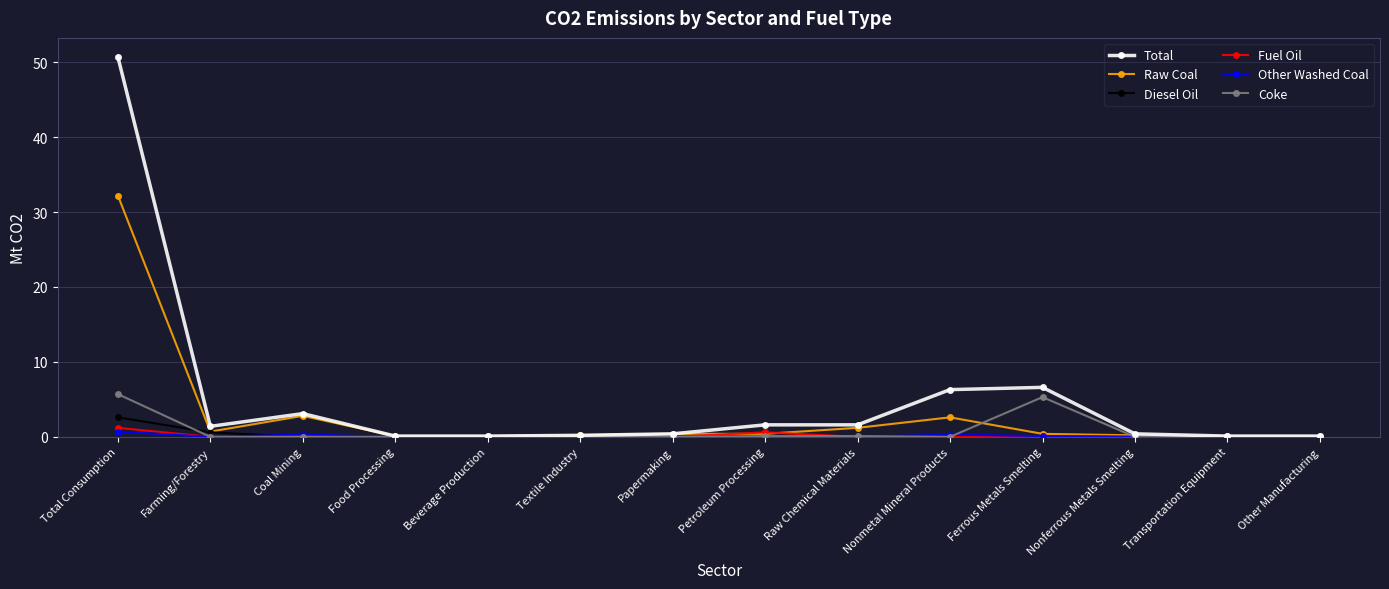

What are all the series names shown in the legend?

Total, Raw Coal, Diesel Oil, Fuel Oil, Other Washed Coal, Coke